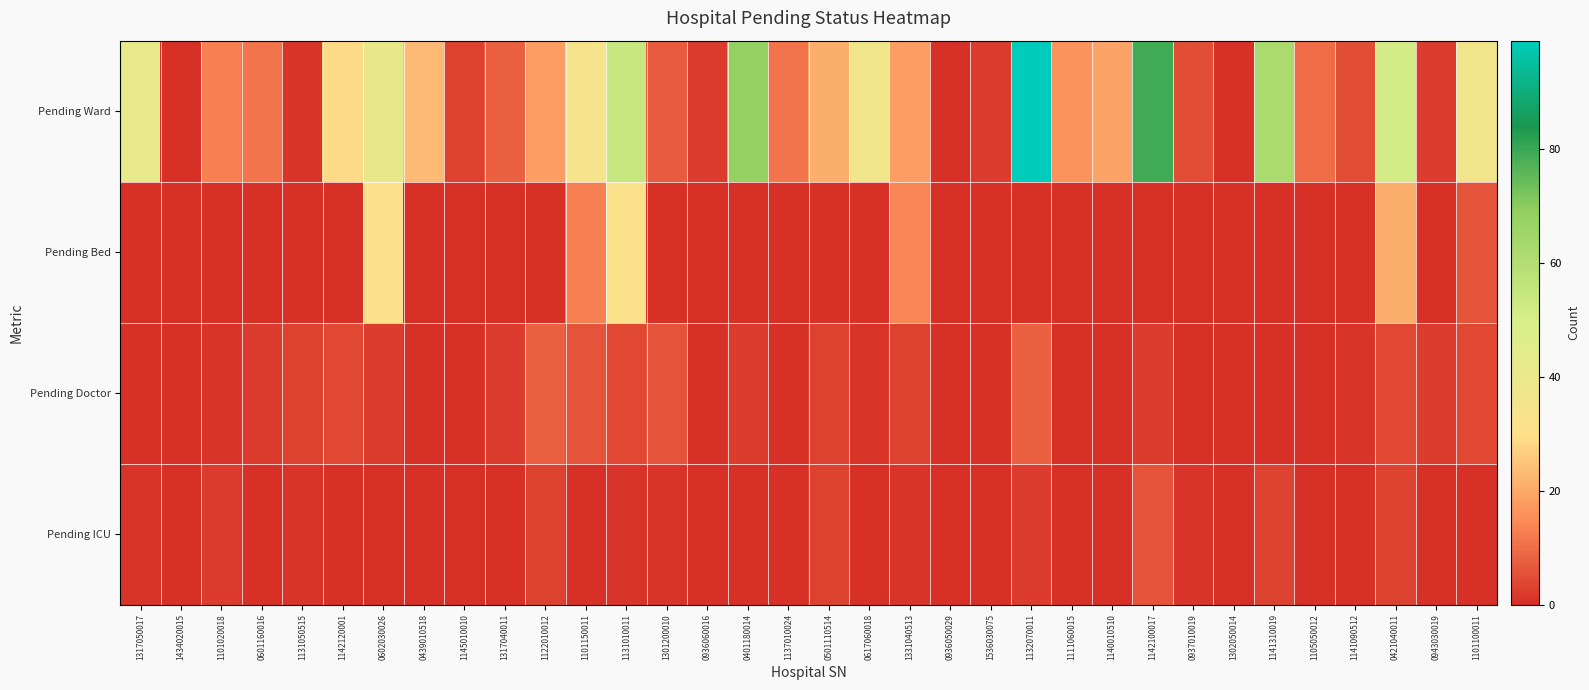

Which label corresponds to the smallest value in the chart?

1434020015